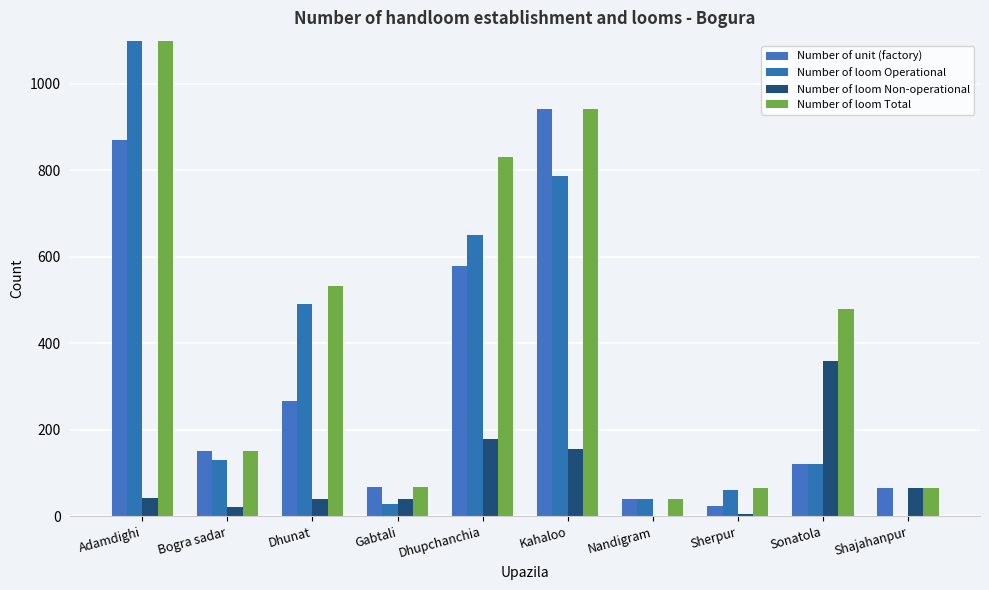

Reading right to left, list all the values displayed in this chart.

Number of unit (factory): Shajahanpur=65	Sonatola=120	Sherpur=24	Nandigram=41	Kahaloo=941	Dhupchanchia=580	Gabtali=68	Dhunat=267	Bogra sadar=152	Adamdighi=870
Number of loom Operational: Shajahanpur=0	Sonatola=120	Sherpur=60	Nandigram=41	Kahaloo=786	Dhupchanchia=650	Gabtali=28	Dhunat=492	Bogra sadar=130	Adamdighi=1231
Number of loom Non-operational: Shajahanpur=65	Sonatola=360	Sherpur=6	Nandigram=0	Kahaloo=155	Dhupchanchia=180	Gabtali=40	Dhunat=41	Bogra sadar=22	Adamdighi=43
Number of loom Total: Shajahanpur=65	Sonatola=480	Sherpur=66	Nandigram=41	Kahaloo=941	Dhupchanchia=830	Gabtali=68	Dhunat=533	Bogra sadar=152	Adamdighi=1274